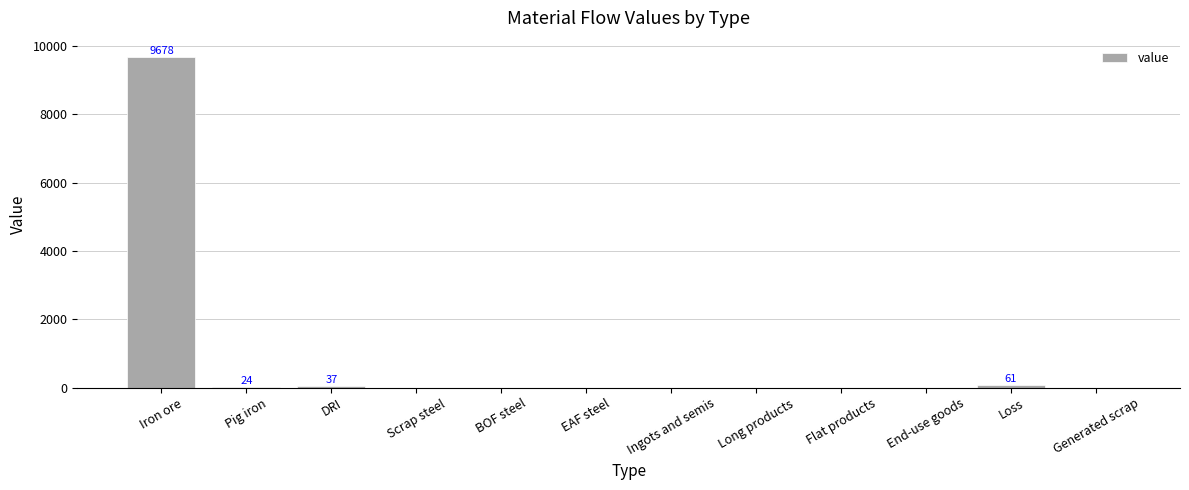

What is the change in value from Pig iron to Ingots and semis?

-24.4